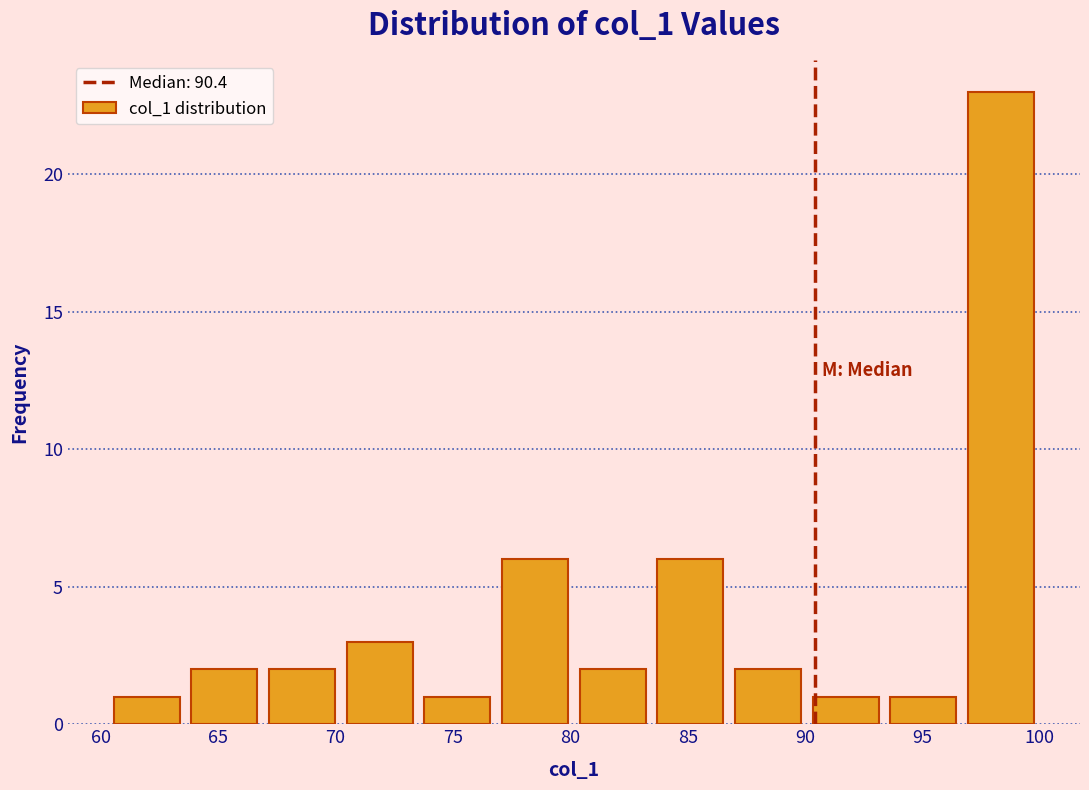

Reading left to right, list every bar in this chart as the range it spans on the x-axis followed by its height. Neither the bar edges nor the heights are printed on the chart, so give them approximately, as read against the axes.

60.5 to 63.5: 1
63.5 to 67.0: 2
67.0 to 70.0: 2
70.0 to 73.5: 3
73.5 to 77.0: 1
77.0 to 80.0: 6
80.0 to 83.5: 2
83.5 to 87.0: 6
87.0 to 90.0: 2
90.0 to 93.5: 1
93.5 to 96.5: 1
96.5 to 100.0: 23